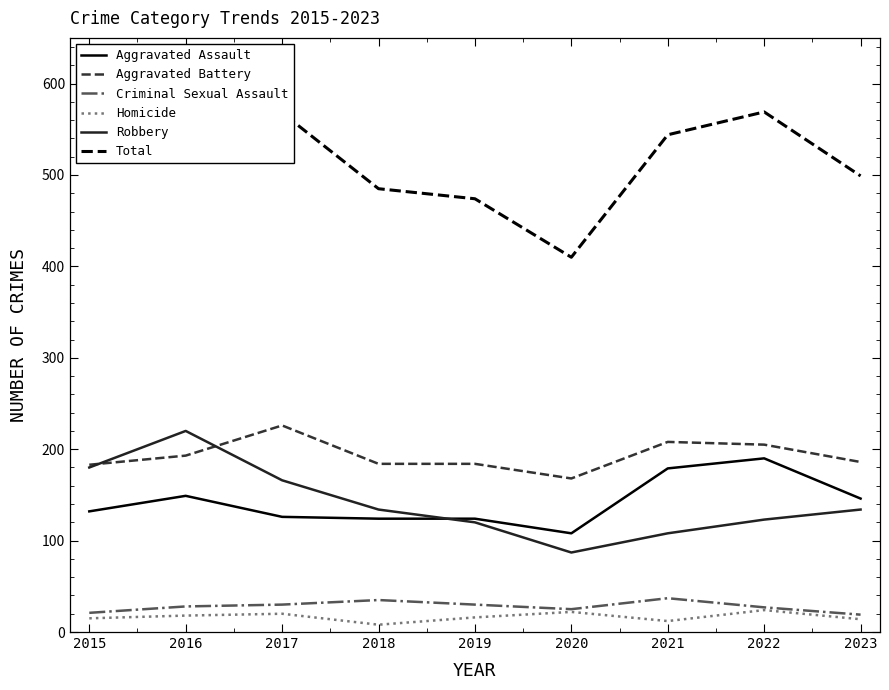

What is the value of the Aggravated Assault point at the 5th from the left?

124